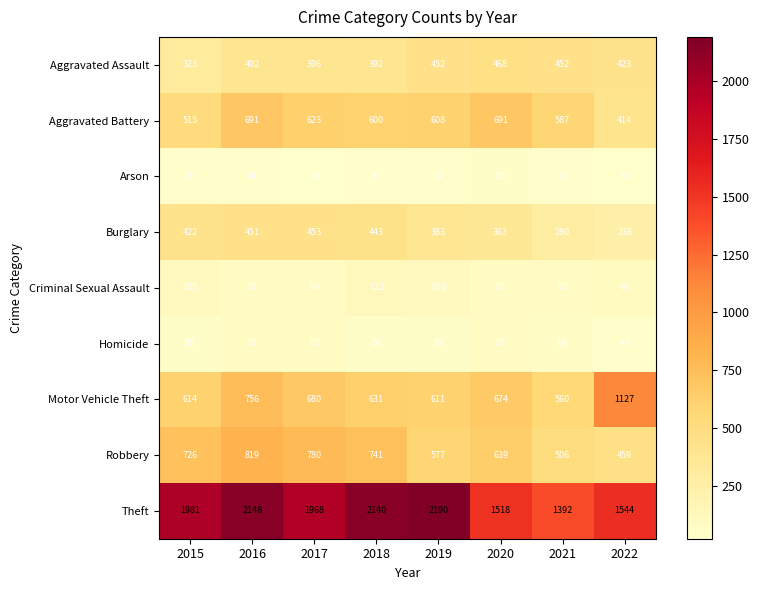

The Arson series shows 23 at 2017. True or false?

True